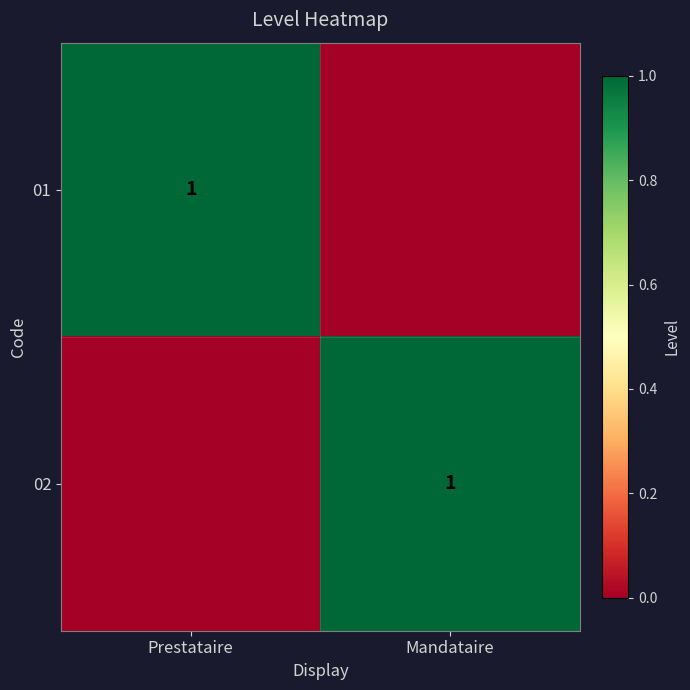

The value of 01 at Prestataire is 1. True or false?

True